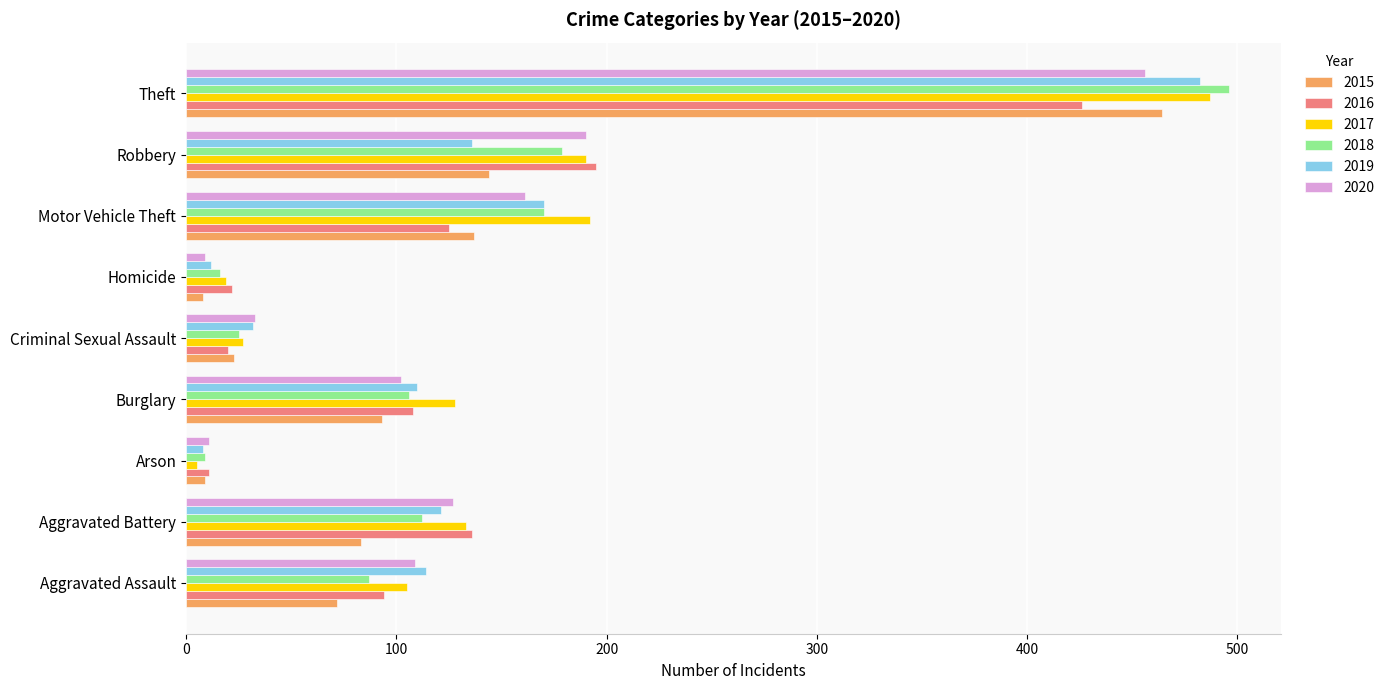

What is the average value of the 2019 series?

132